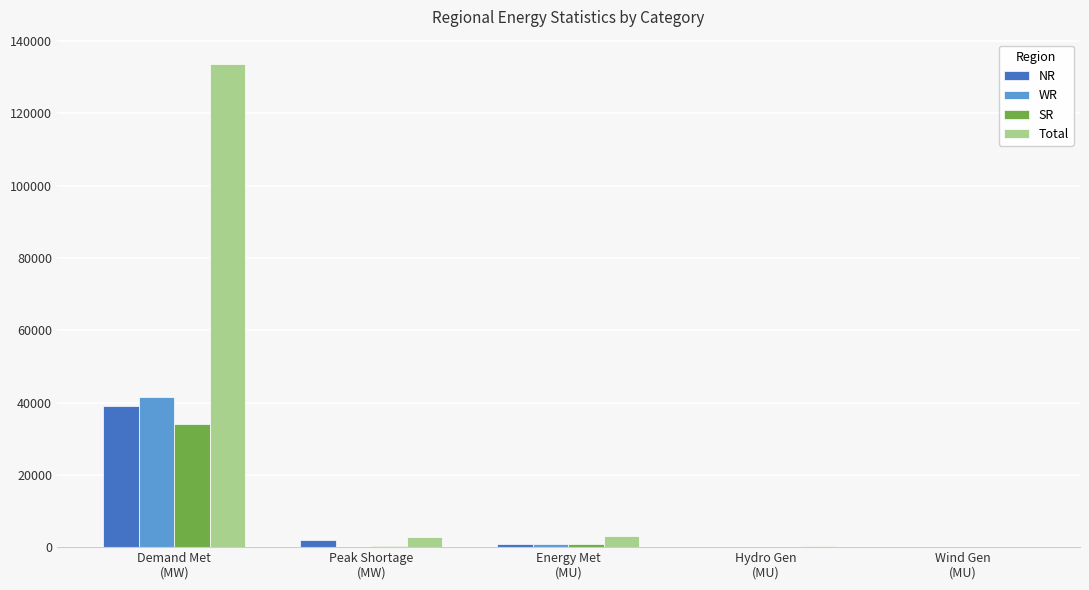

Which label corresponds to the largest value in the chart?

Demand Met
(MW)